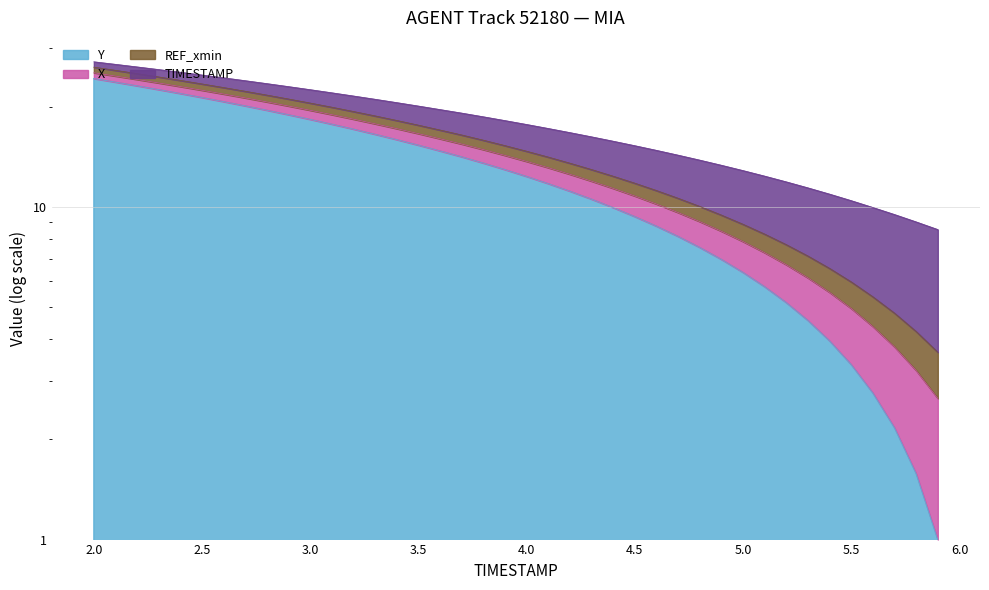

How many values in the TIMESTAMP series are below 15?

20